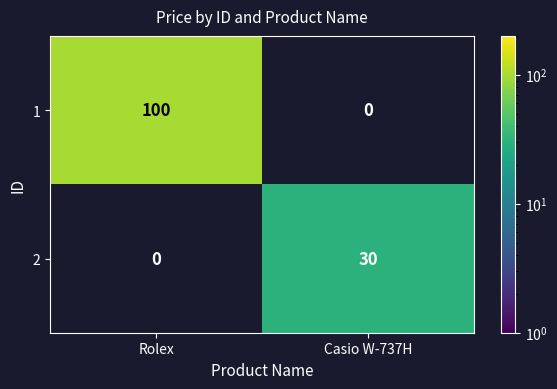

Rank the series by their maximum value, from highest to lowest.

1, 2